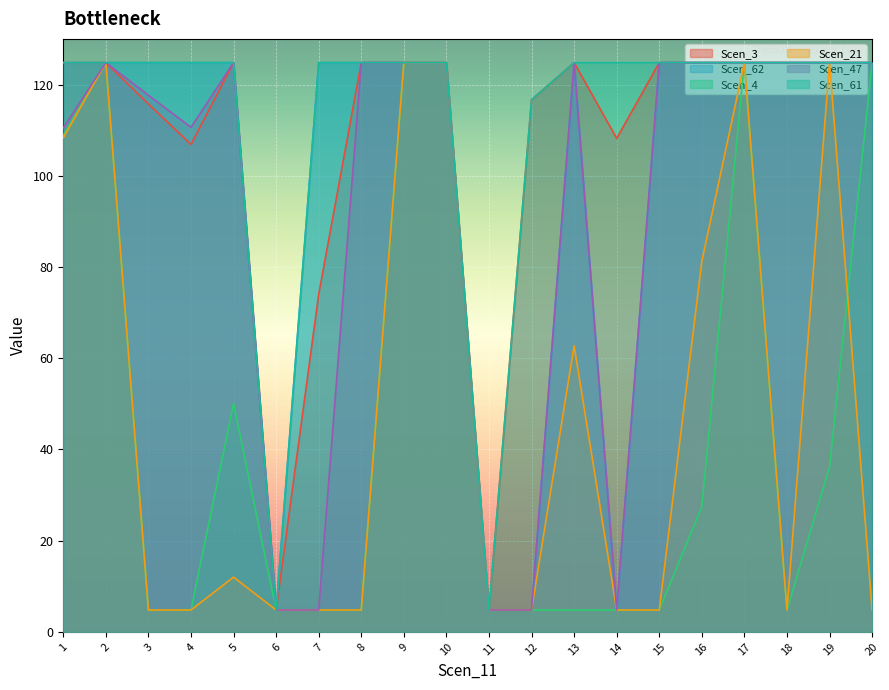

Which has a higher value, 8 or 14?

8